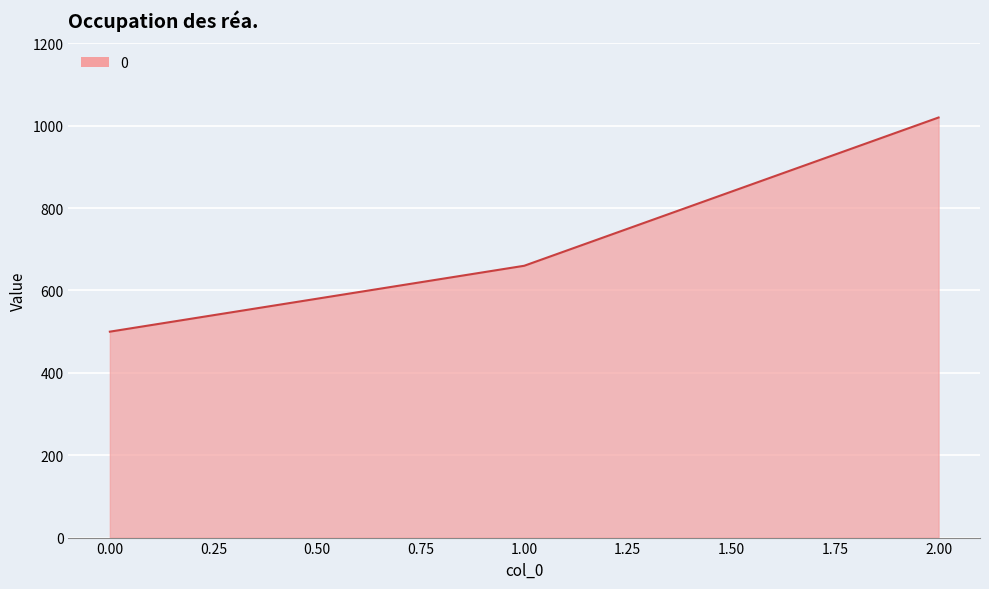

Rank the categories by value from highest to lowest.

2.00, 1.00, 0.00